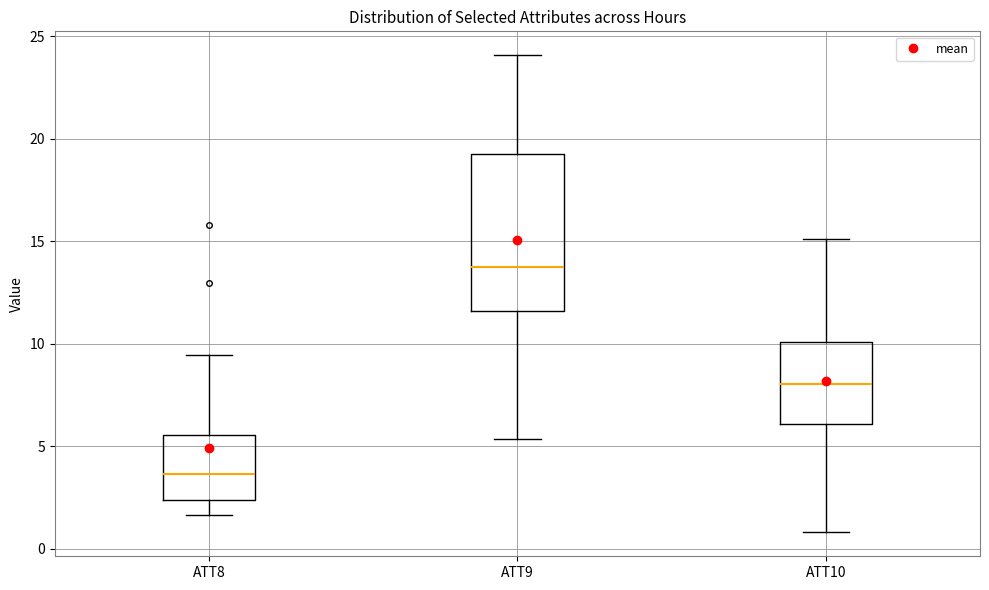

Reading left to right, read every box against the y-axis: the position of its median line, the range the box covers, and the ends of its whiskers. The values are not printed on the chart, so give them approximately, as read against the axis.

ATT8: median 3.5, box 2.5 to 5.5, whiskers 1.5 to 9.5
ATT9: median 13.5, box 11.5 to 19.5, whiskers 5.5 to 24.0
ATT10: median 8.0, box 6.0 to 10.0, whiskers 1.0 to 15.0